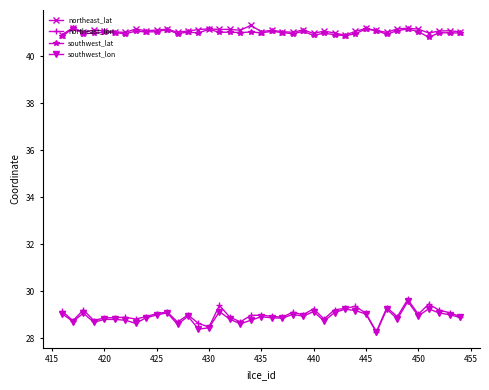

At how many categories does at least one series exceed 36?

39